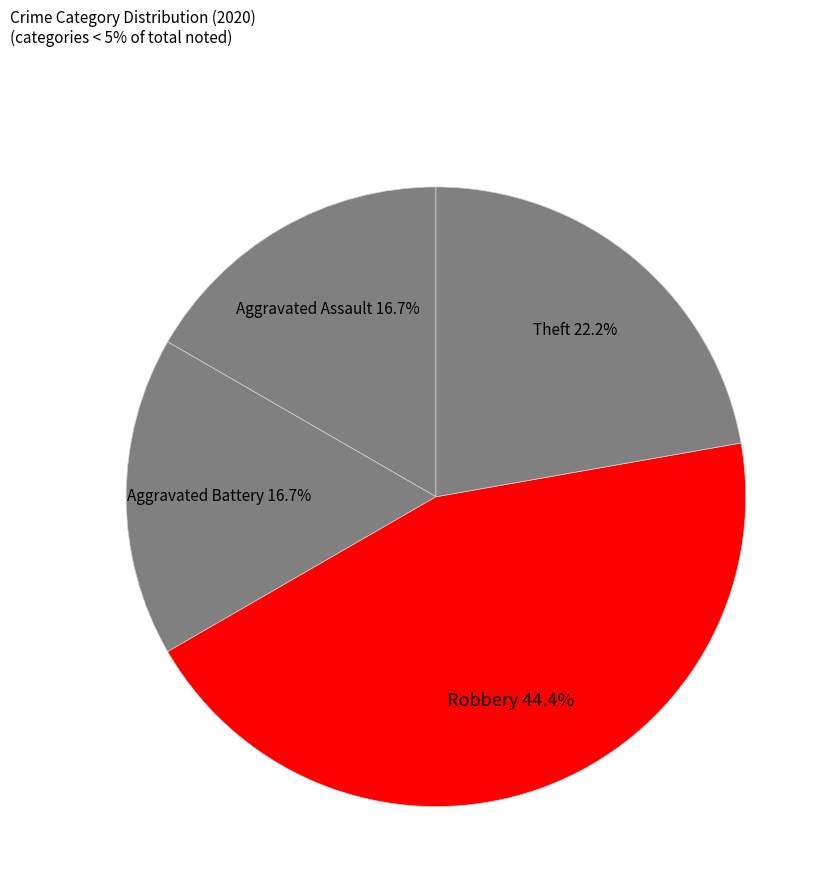

To the nearest percent, what is the combined percentage of Theft and Aggravated Assault?

39%